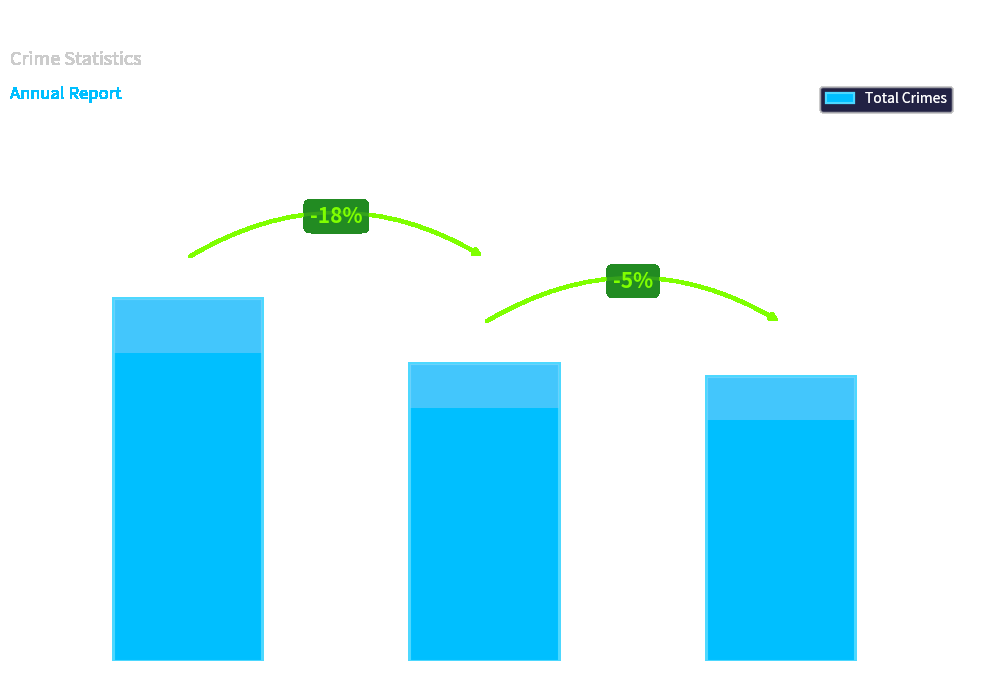

What is the maximum value shown in the chart?

106